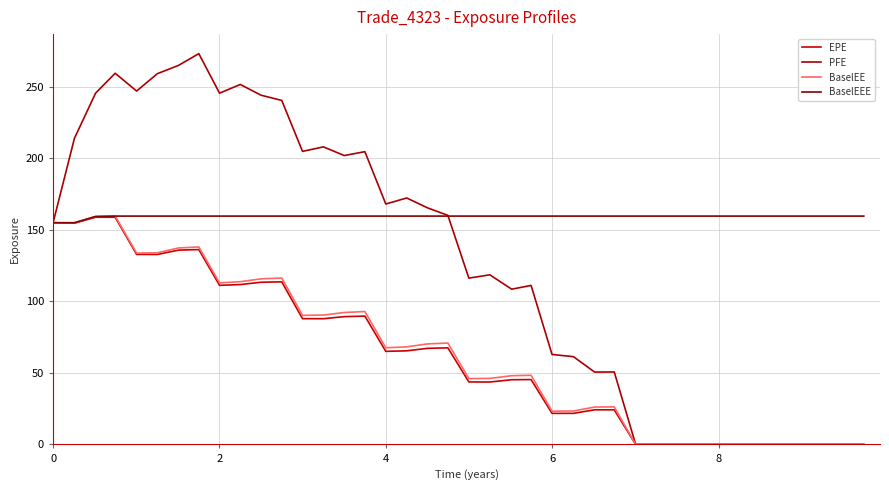

Does the chart display data point markers on the line(s)?

No